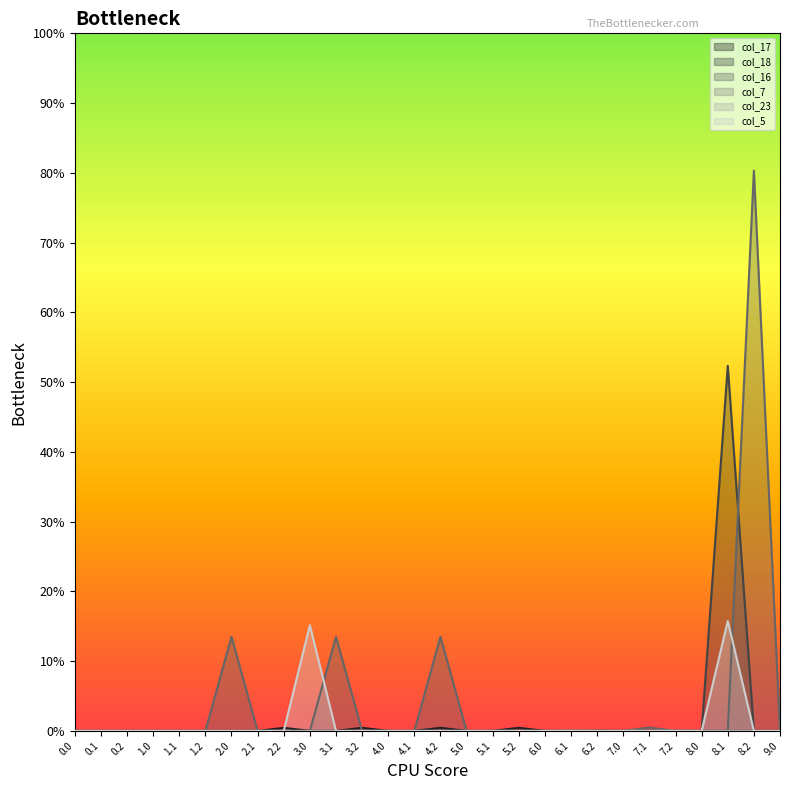

Does the chart display data point markers on the line(s)?

No